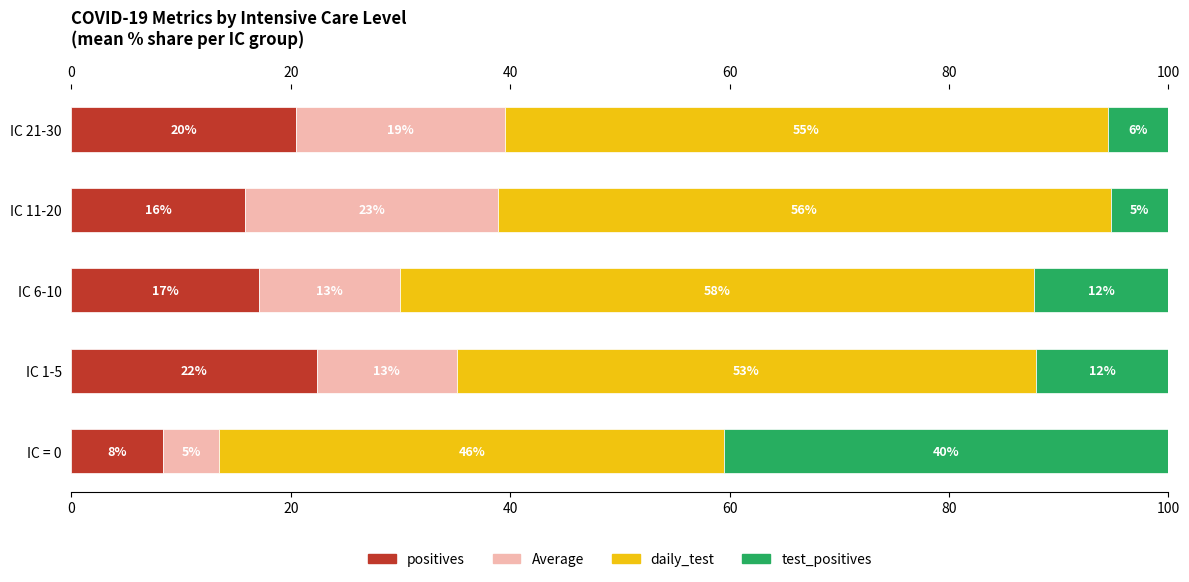

What are all the series names shown in the legend?

positives, Average, daily_test, test_positives